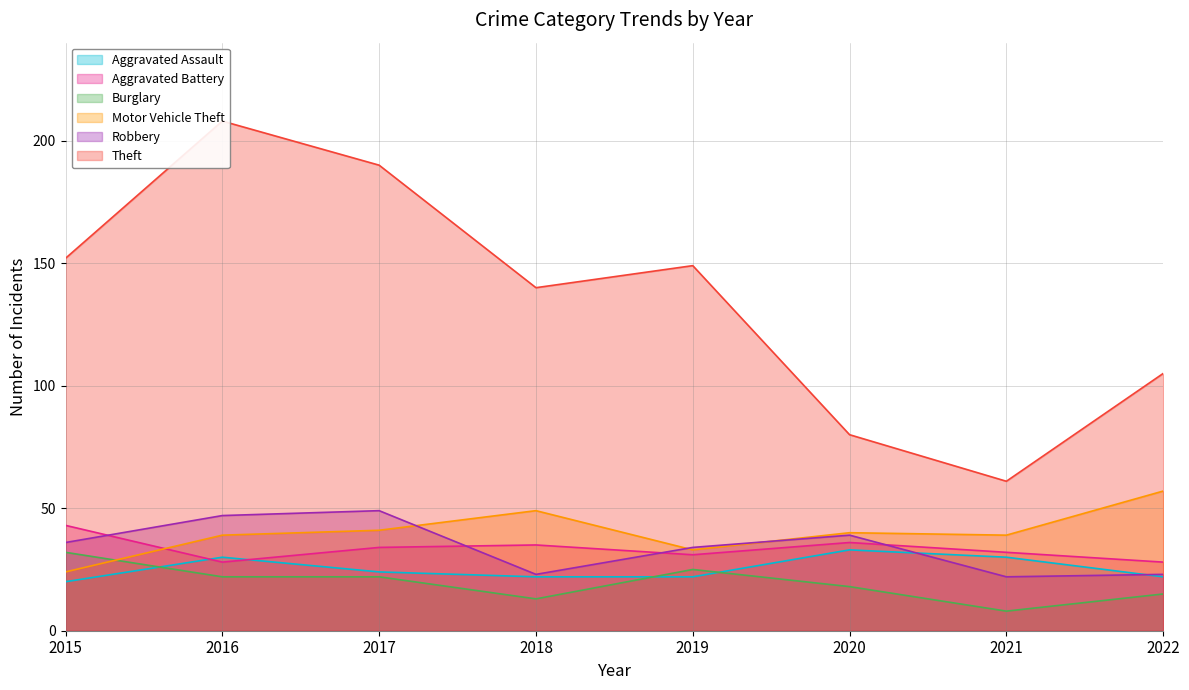

Reading left to right, transcribe all the data shown in this chart.

Aggravated Assault: 20	30	24	22	22	33	30	22
Aggravated Battery: 43	28	34	35	31	36	32	28
Burglary: 32	22	22	13	25	18	8	15
Motor Vehicle Theft: 24	39	41	49	33	40	39	57
Robbery: 36	47	49	23	34	39	22	23
Theft: 152	208	190	140	149	80	61	105